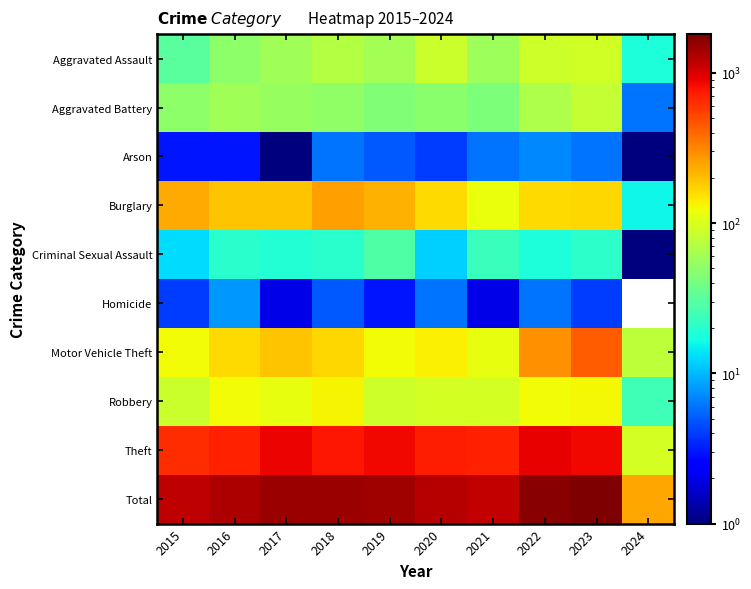

At which category is the sum across all series the highest?

2023